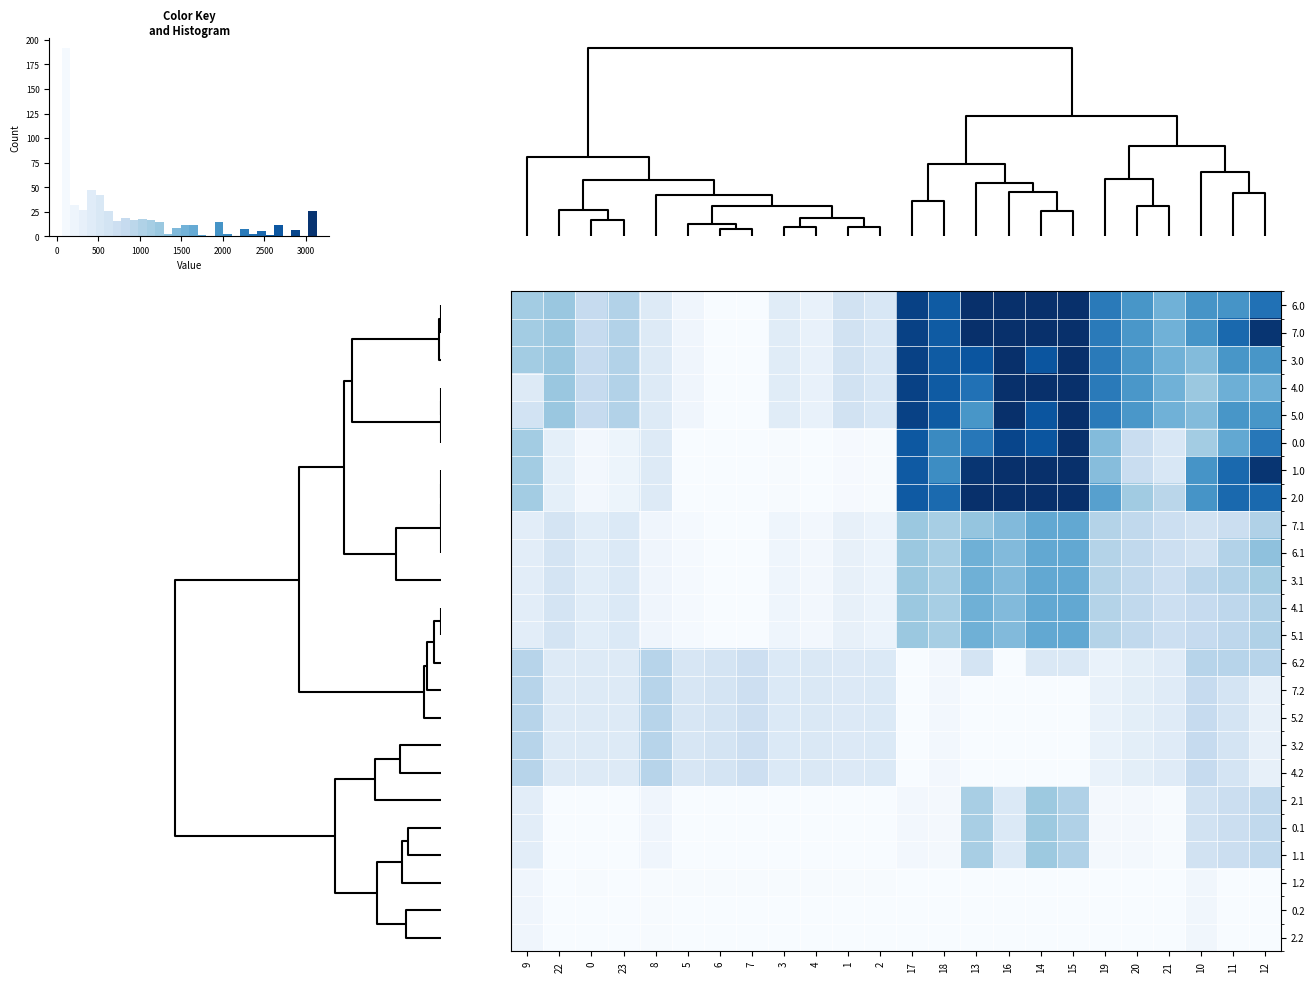

Reading left to right, list all the values displayed in this chart.

6.0: 9=1163.6	22=1244.5	0=823.0	23=1019.0	8=453.9	5=183.8	6=62.6	7=62.6	3=418.8	4=300.7	1=659.9	2=536.3	17=2919.1	18=2617.4	13=3128.0	16=3128.0	14=3128.0	15=3128.0	19=2252.5	20=1907.2	21=1553.3	10=1937.8	11=1937.8	12=2353.8
7.0: 9=1163.6	22=1244.5	0=823.0	23=1019.0	8=453.9	5=183.8	6=62.6	7=62.6	3=418.8	4=300.7	1=659.9	2=536.3	17=2917.7	18=2616.0	13=3128.0	16=3128.0	14=3128.0	15=3128.0	19=2251.1	20=1905.8	21=1551.9	10=1937.8	11=2448.6	12=3061.8
3.0: 9=1163.6	22=1244.5	0=823.0	23=1019.0	8=453.9	5=183.8	6=62.6	7=62.6	3=418.8	4=300.7	1=659.9	2=536.3	17=2919.1	18=2617.4	13=2689.4	16=3128.0	14=2689.4	15=3128.0	19=2251.1	20=1905.8	21=1551.9	10=1404.4	11=1915.2	12=1915.2
4.0: 9=453.9	22=1244.5	0=823.0	23=1019.0	8=453.9	5=183.8	6=62.6	7=62.6	3=418.8	4=300.7	1=659.9	2=536.3	17=2919.1	18=2617.4	13=2353.8	16=3128.0	14=3128.0	15=3128.0	19=2251.1	20=1905.8	21=1551.9	10=1228.0	11=1579.6	12=1579.6
5.0: 9=630.2	22=1244.5	0=823.0	23=1019.0	8=453.9	5=183.8	6=62.6	7=62.6	3=418.8	4=300.7	1=659.9	2=536.3	17=2919.1	18=2617.4	13=1915.2	16=3128.0	14=2689.4	15=3128.0	19=2252.5	20=1905.8	21=1551.9	10=1404.4	11=1915.2	12=1915.2
0.0: 9=1163.6	22=339.5	0=144.2	23=227.0	8=453.9	5=70.7	6=62.6	7=62.6	3=79.4	4=74.5	1=94.2	2=83.8	17=2659.1	18=2066.5	13=2287.6	16=2874.6	14=2689.4	15=3128.0	19=1410.7	20=774.5	21=533.7	10=1163.6	11=1674.4	12=2287.6
1.0: 9=1163.6	22=339.5	0=144.2	23=227.0	8=453.9	5=70.7	6=62.6	7=62.6	3=79.4	4=74.5	1=94.2	2=83.8	17=2628.2	18=2035.5	13=3061.8	16=3128.0	14=3128.0	15=3128.0	19=1379.8	20=774.5	21=533.7	10=1937.8	11=2448.6	12=3061.8
2.0: 9=1163.6	22=339.5	0=144.2	23=227.0	8=453.9	5=70.7	6=62.6	7=62.6	3=79.4	4=74.5	1=94.2	2=83.8	17=2628.2	18=2439.6	13=3128.0	16=3128.0	14=3128.0	15=3128.0	19=1783.8	20=1178.5	21=937.7	10=1937.8	11=2448.6	12=2448.6
7.1: 9=375.7	22=597.1	0=387.1	23=484.6	8=186.5	5=107.2	6=62.6	7=62.6	3=197.5	4=145.3	1=313.2	2=252.7	17=1235.8	18=1117.3	13=1280.4	16=1416.2	14=1678.1	15=1678.1	19=1003.9	20=876.1	21=730.3	10=647.1	11=733.1	12=1041.4
6.1: 9=375.7	22=597.1	0=387.1	23=484.6	8=186.5	5=107.2	6=62.6	7=62.6	3=197.5	4=145.3	1=313.2	2=252.7	17=1235.8	18=1117.3	13=1565.5	16=1416.2	14=1678.1	15=1678.1	19=1003.9	20=876.1	21=730.3	10=647.1	11=1018.3	12=1326.5
3.1: 9=375.7	22=597.1	0=387.1	23=484.6	8=186.5	5=107.2	6=62.6	7=62.6	3=197.5	4=145.3	1=313.2	2=252.7	17=1235.8	18=1117.3	13=1565.5	16=1416.2	14=1678.1	15=1678.1	19=1003.9	20=876.1	21=730.3	10=932.2	11=1018.3	12=1151.5
4.1: 9=375.7	22=597.1	0=387.1	23=484.6	8=186.5	5=107.2	6=62.6	7=62.6	3=197.5	4=145.3	1=313.2	2=252.7	17=1235.8	18=1117.3	13=1565.5	16=1416.2	14=1678.1	15=1678.1	19=1003.9	20=876.1	21=730.3	10=822.0	11=908.1	12=1041.4
5.1: 9=375.7	22=597.1	0=387.1	23=484.6	8=186.5	5=107.2	6=62.6	7=62.6	3=197.5	4=145.3	1=313.2	2=252.7	17=1235.8	18=1117.3	13=1565.5	16=1416.2	14=1678.1	15=1678.1	19=1003.9	20=876.1	21=730.3	10=822.0	11=908.1	12=1041.4
6.2: 9=965.5	22=464.5	0=465.9	23=465.1	8=965.5	5=546.5	6=605.1	7=715.3	3=490.4	4=503.9	1=481.1	2=483.5	17=62.6	18=139.8	13=609.5	16=62.6	14=505.6	15=505.6	19=275.4	20=363.4	21=424.4	10=965.5	11=965.5	12=965.5
7.2: 9=965.0	22=464.5	0=465.9	23=465.1	8=965.5	5=546.5	6=605.1	7=715.3	3=490.4	4=503.9	1=481.1	2=483.5	17=62.6	18=139.8	13=62.6	16=62.6	14=62.6	15=62.6	19=275.4	20=363.4	21=424.4	10=828.1	11=593.1	12=307.1
5.2: 9=965.0	22=464.5	0=465.9	23=465.1	8=965.5	5=546.5	6=605.1	7=715.3	3=490.4	4=503.9	1=481.1	2=483.5	17=62.6	18=139.8	13=62.6	16=62.6	14=62.6	15=62.6	19=275.4	20=363.4	21=424.4	10=828.1	11=593.1	12=307.1
3.2: 9=965.0	22=464.5	0=465.9	23=465.1	8=965.5	5=546.5	6=605.1	7=715.3	3=490.4	4=503.9	1=481.1	2=483.5	17=62.6	18=139.8	13=62.6	16=62.6	14=62.6	15=62.6	19=275.4	20=363.4	21=424.4	10=828.1	11=593.1	12=307.1
4.2: 9=965.0	22=464.5	0=465.9	23=465.1	8=965.5	5=546.5	6=605.1	7=715.3	3=490.4	4=503.9	1=481.1	2=483.5	17=62.6	18=139.8	13=62.6	16=62.6	14=62.6	15=62.6	19=275.4	20=363.4	21=424.4	10=828.1	11=593.1	12=307.1
2.1: 9=375.7	22=62.6	0=62.6	23=62.6	8=186.5	5=62.6	6=62.6	7=62.6	3=62.6	4=62.6	1=62.6	2=62.6	17=135.6	18=130.2	13=1105.5	16=490.4	14=1218.0	15=1043.2	19=130.0	20=115.3	21=82.6	10=647.1	11=733.1	12=866.4
0.1: 9=375.7	22=62.6	0=62.6	23=62.6	8=186.5	5=62.6	6=62.6	7=62.6	3=62.6	4=62.6	1=62.6	2=62.6	17=135.6	18=130.2	13=1105.5	16=490.4	14=1218.0	15=1043.2	19=130.0	20=115.3	21=82.6	10=647.1	11=733.1	12=866.4
1.1: 9=375.7	22=62.6	0=62.6	23=62.6	8=186.5	5=62.6	6=62.6	7=62.6	3=62.6	4=62.6	1=62.6	2=62.6	17=135.6	18=130.2	13=1105.5	16=490.4	14=1218.0	15=1043.2	19=130.0	20=115.3	21=82.6	10=647.1	11=733.1	12=866.4
1.2: 9=189.7	22=62.6	0=79.3	23=62.6	8=79.3	5=79.3	6=79.3	7=79.3	3=79.3	4=79.3	1=79.3	2=79.3	17=62.6	18=62.6	13=62.6	16=62.6	14=62.6	15=62.6	19=62.6	20=62.6	21=62.6	10=165.9	11=62.6	12=62.6
0.2: 9=189.7	22=62.6	0=62.6	23=62.6	8=79.3	5=62.6	6=62.6	7=62.6	3=62.6	4=62.6	1=62.6	2=62.6	17=62.6	18=62.6	13=62.6	16=62.6	14=62.6	15=62.6	19=62.6	20=62.6	21=62.6	10=165.9	11=62.6	12=62.6
2.2: 9=189.7	22=62.6	0=62.6	23=62.6	8=79.3	5=62.6	6=62.6	7=62.6	3=62.6	4=62.6	1=62.6	2=62.6	17=62.6	18=62.6	13=62.6	16=62.6	14=62.6	15=62.6	19=62.6	20=62.6	21=62.6	10=165.9	11=62.6	12=62.6